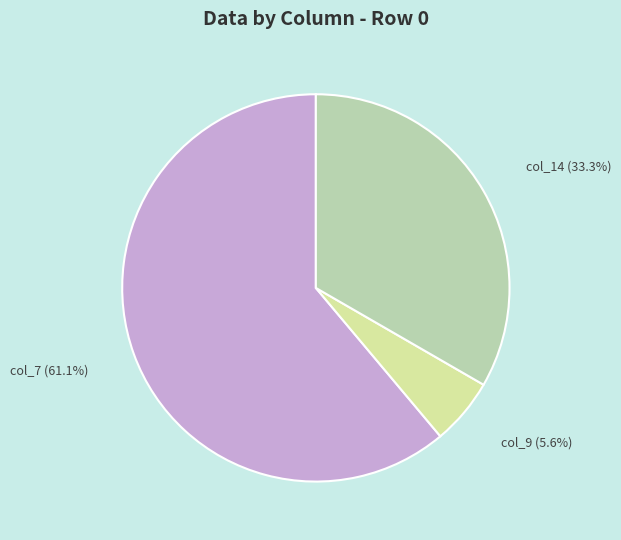

Is there a majority slice in this chart?

Yes